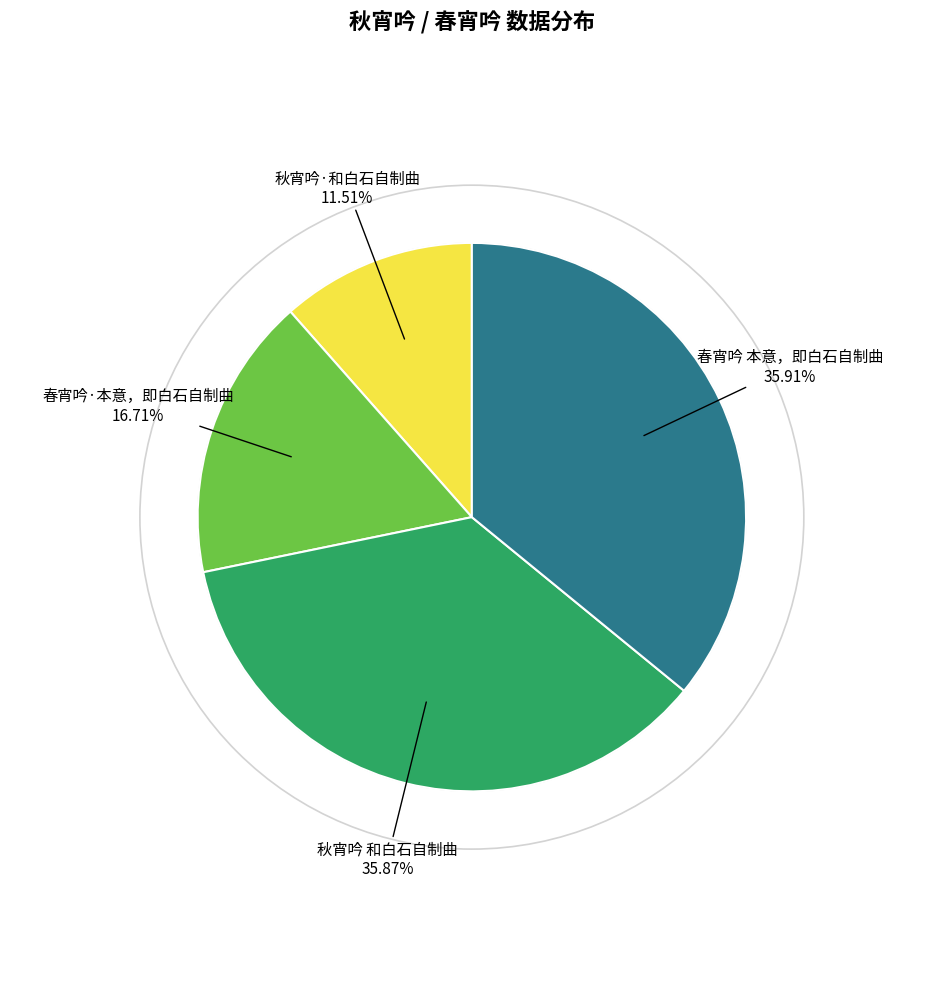

How many slices are in this pie chart?

4